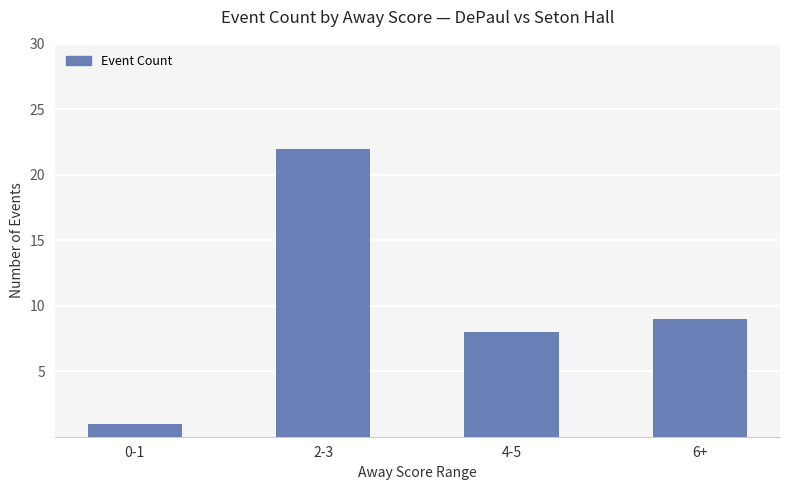

Read the value at 0-1.

1